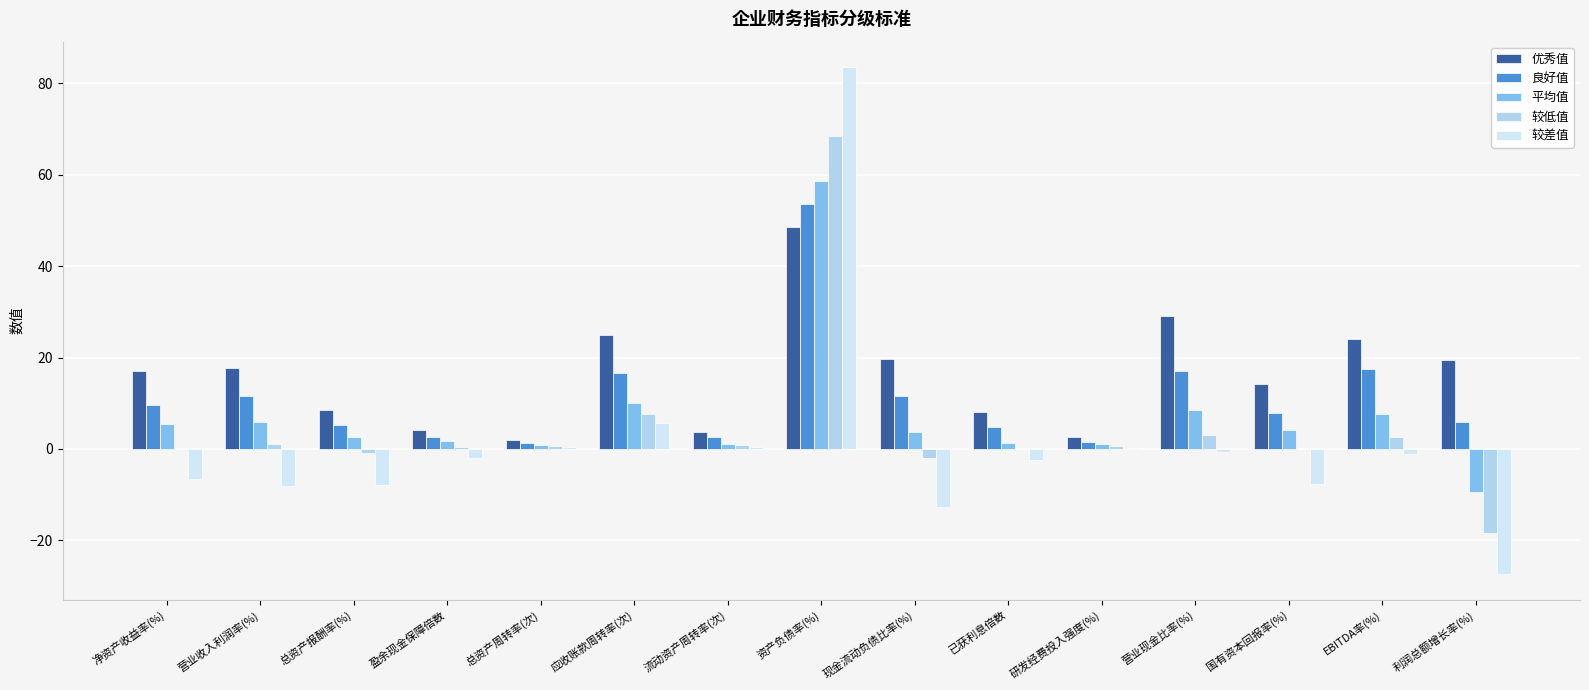

How many series are shown in this chart?

5